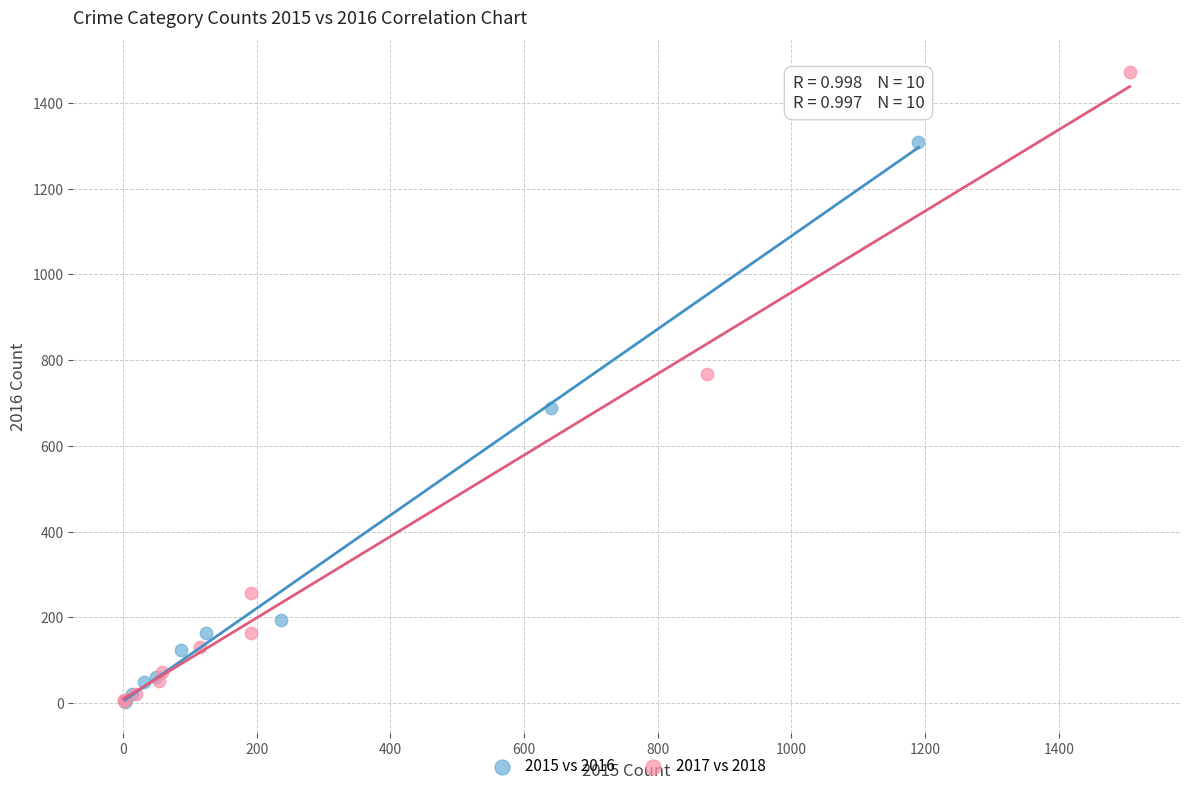

Which series contains the highest Y value?

2017 vs 2018